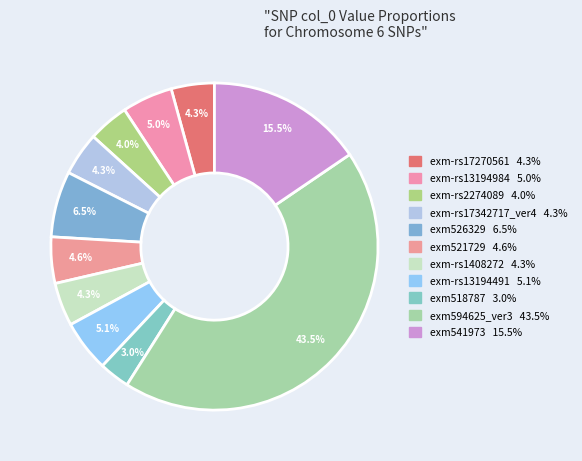

Which category has the smallest portion of the pie?

exm518787